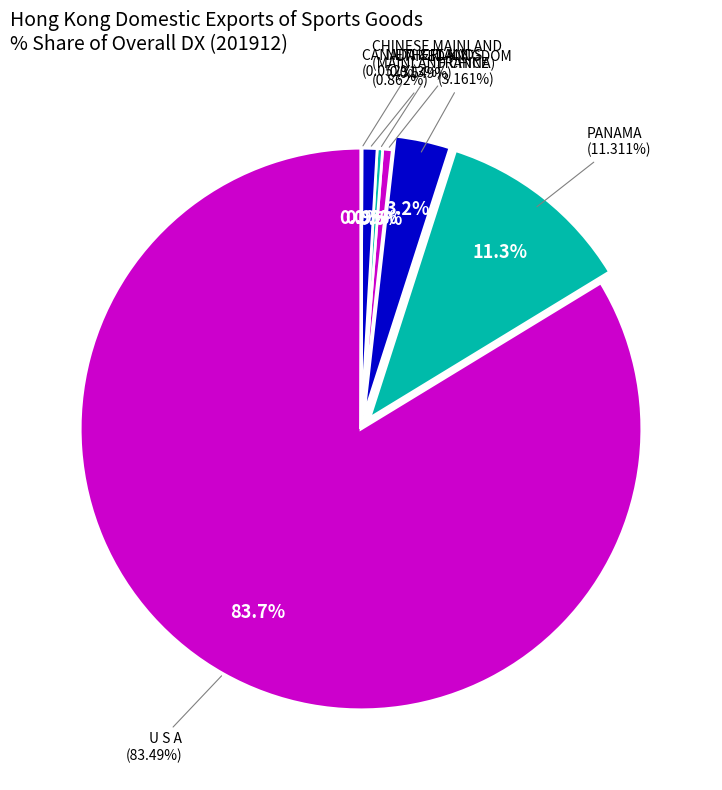

Is it true that U S A is 84% of the pie?

True